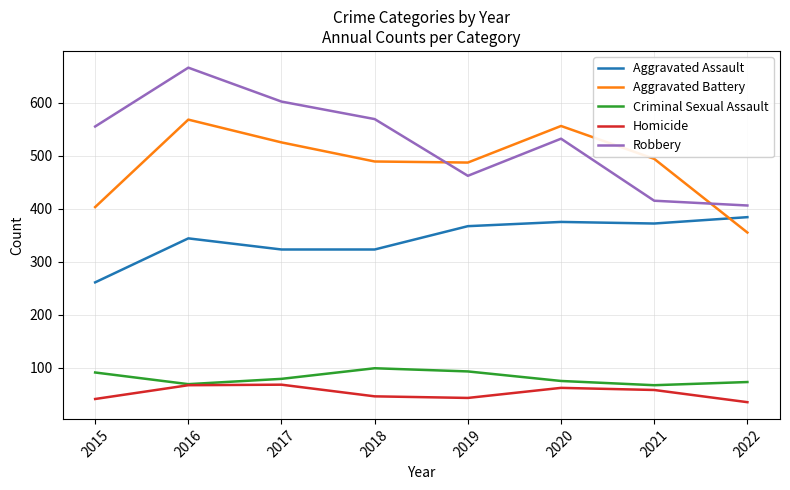

At how many categories does at least one series exceed 478?

7